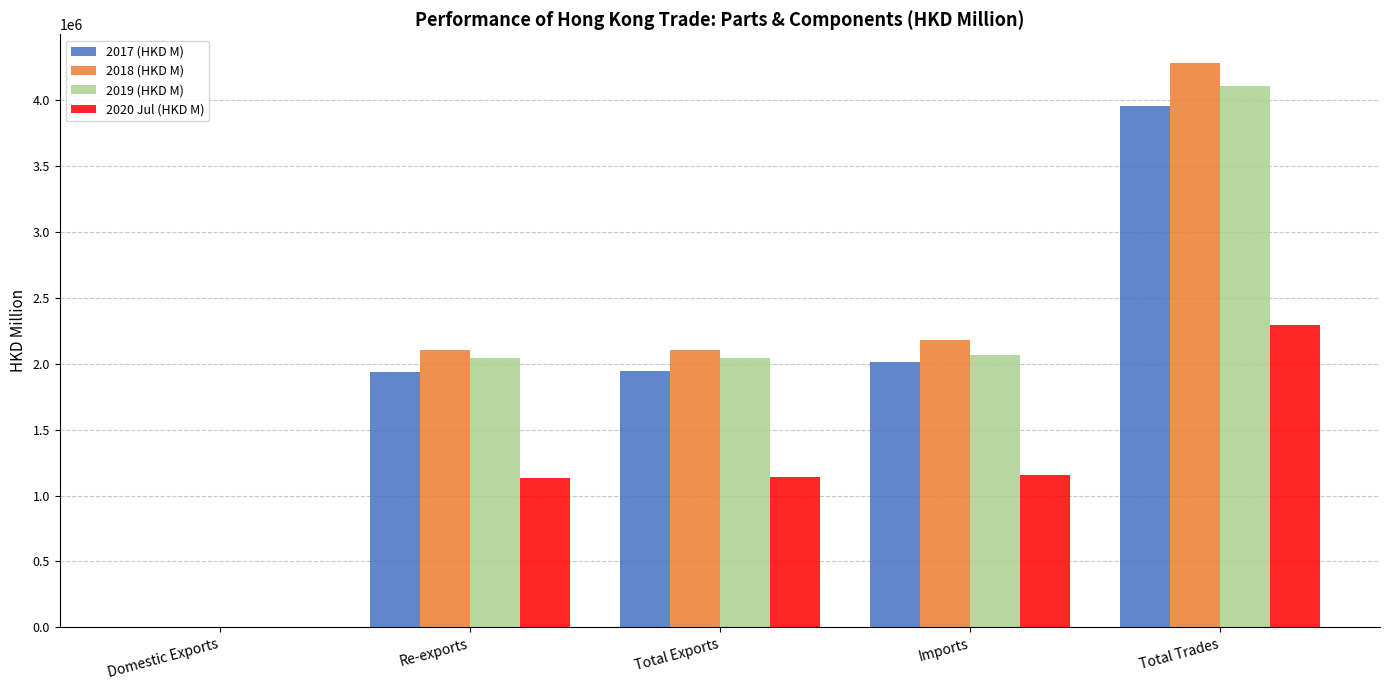

Is the value of 2018 (HKD M) at Total Trades greater than the value of 2019 (HKD M) at Imports?

Yes